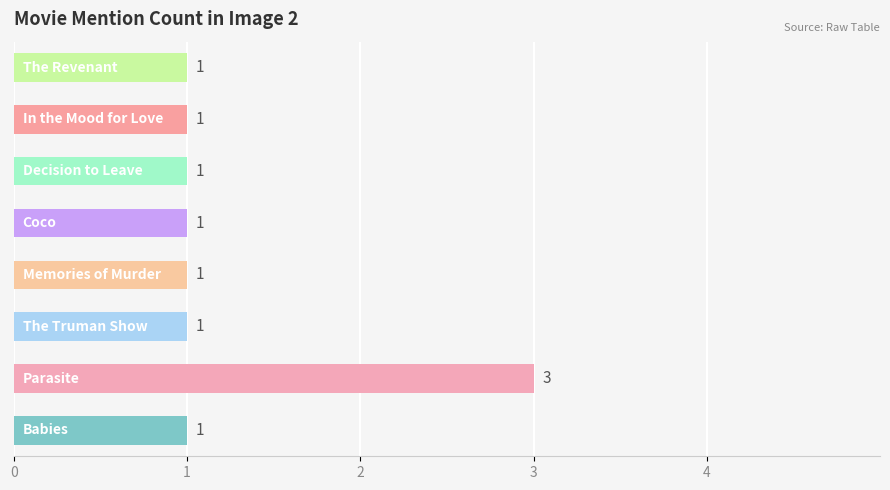

What is the maximum value shown in the chart?

3